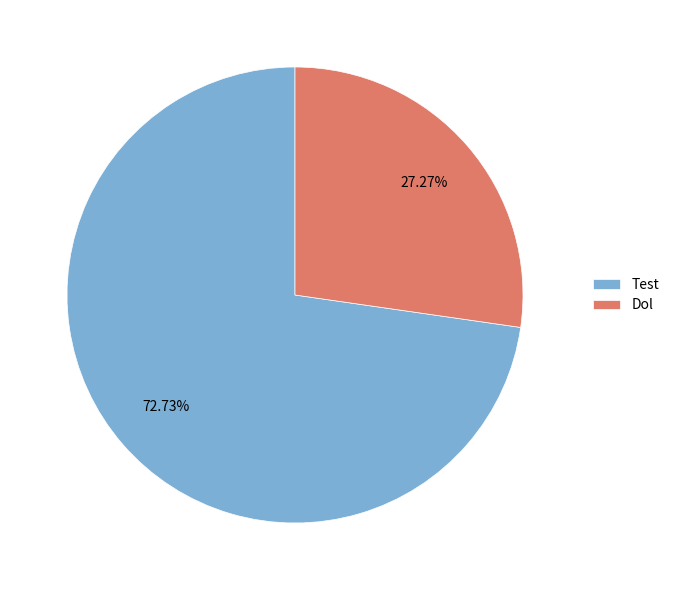

What percentage is the Dol slice, to the nearest percent?

27%